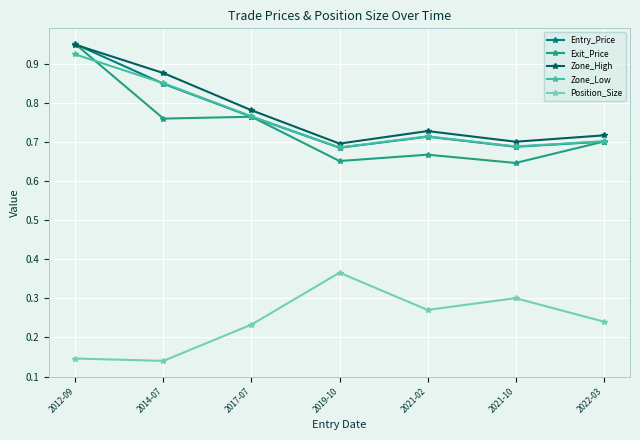

Is the value of Position_Size at 2022-03 greater than the value of Zone_Low at 2014-07?

No